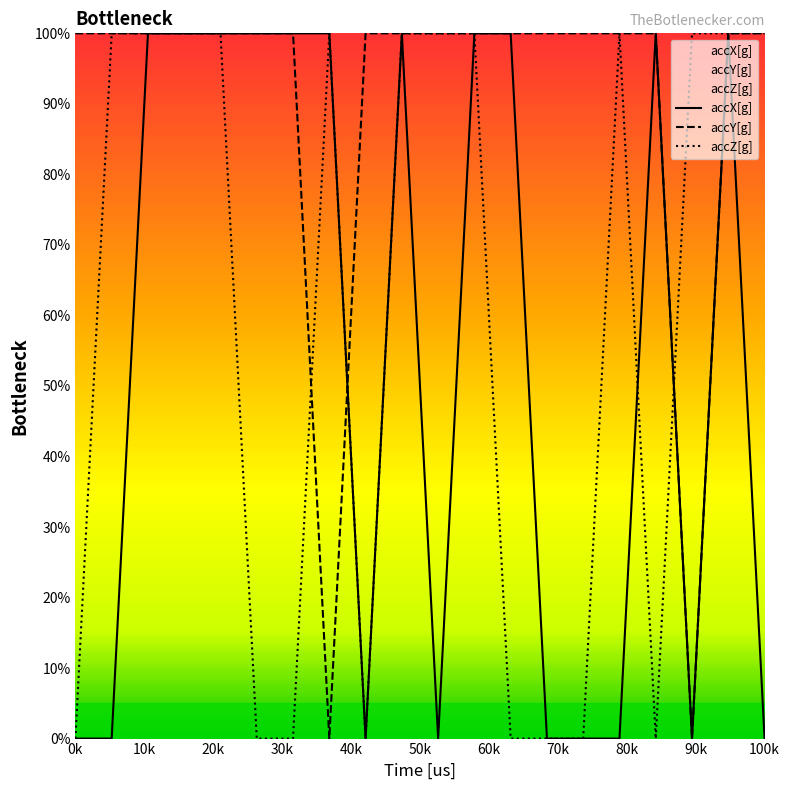

Reading right to left, transcribe all the data shown in this chart.

accX[g]: 0	100	0	100	0	0	0	100	100	0	100	0	100	100	100	100	100	100	0	0
accY[g]: 100	100	0	100	100	100	100	100	100	100	100	100	0	100	100	100	100	100	100	100
accZ[g]: 100	100	100	0	100	0	0	0	100	100	100	0	100	0	0	100	100	100	100	0